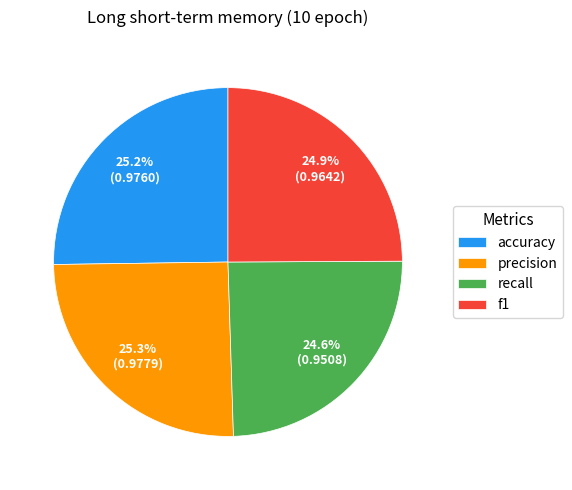

What is the total percentage of recall and accuracy?

49.8%